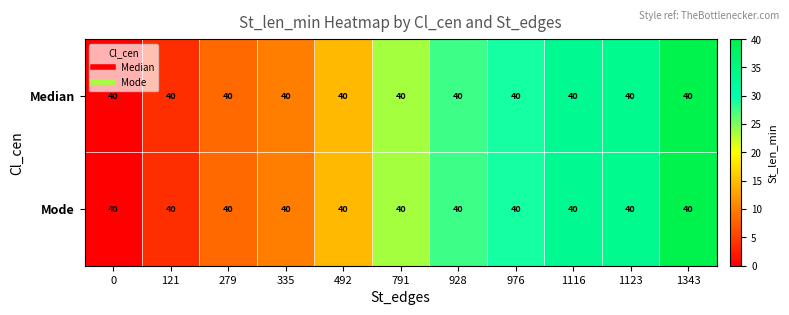

At which category is the sum across all series the highest?

1343